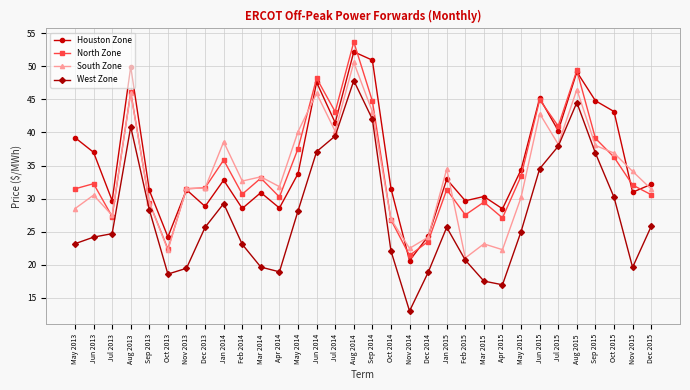

How many values in the North Zone series exceed 32?

16